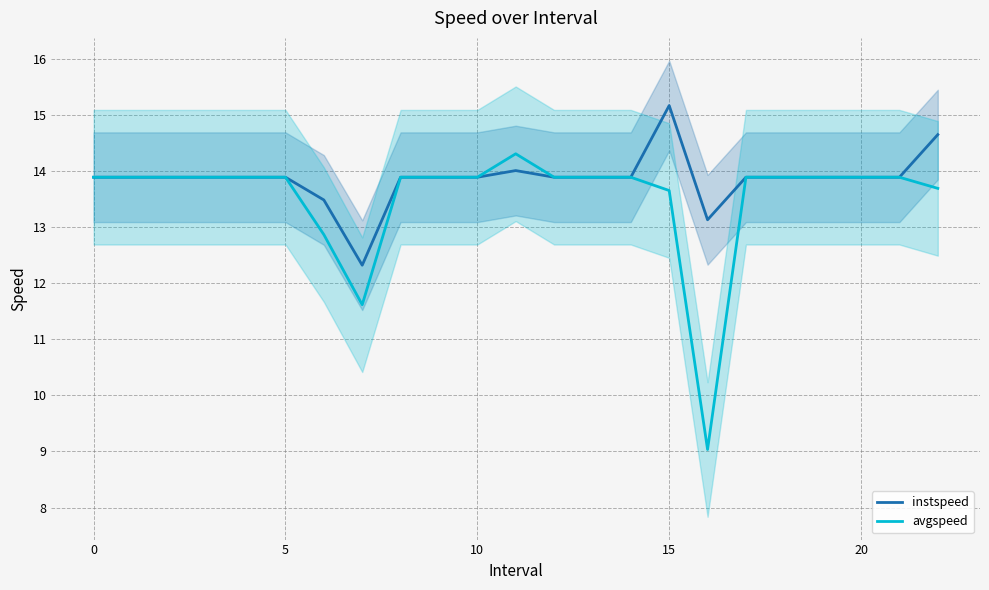

At which category is the sum across all series the highest?

15